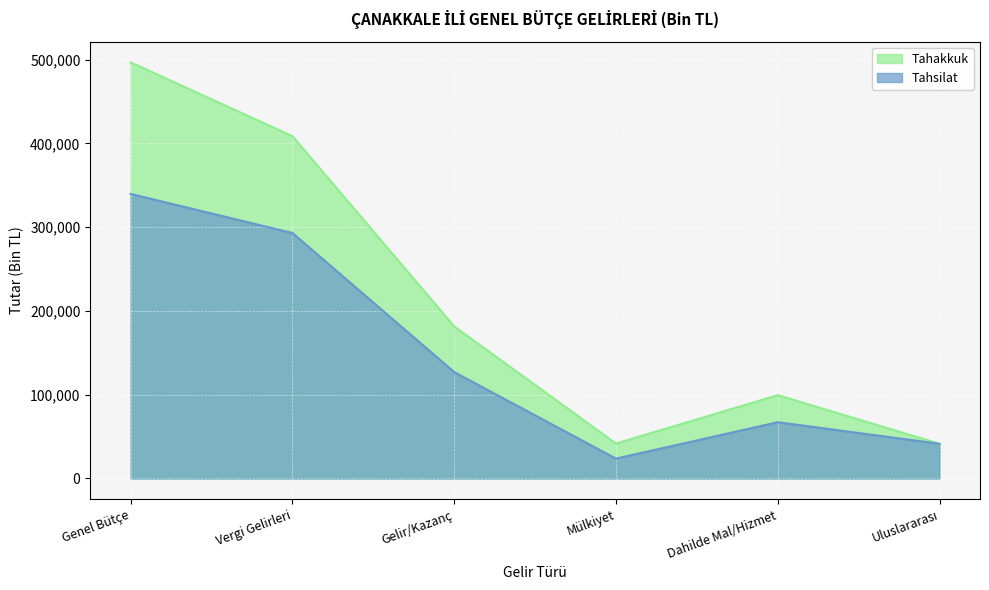

True or false: Tahsilat and Tahakkuk cross at least once.

False